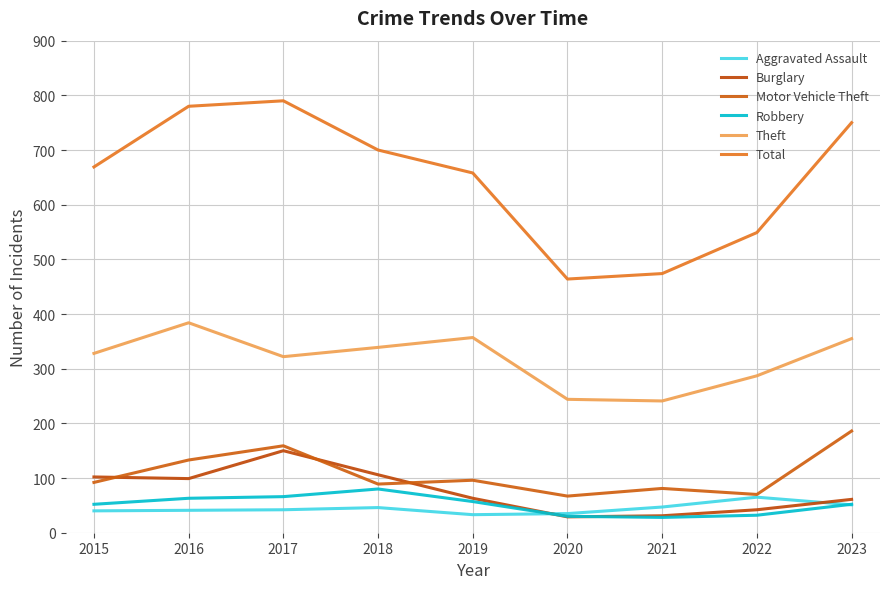

Does the chart display data point markers on the line(s)?

No